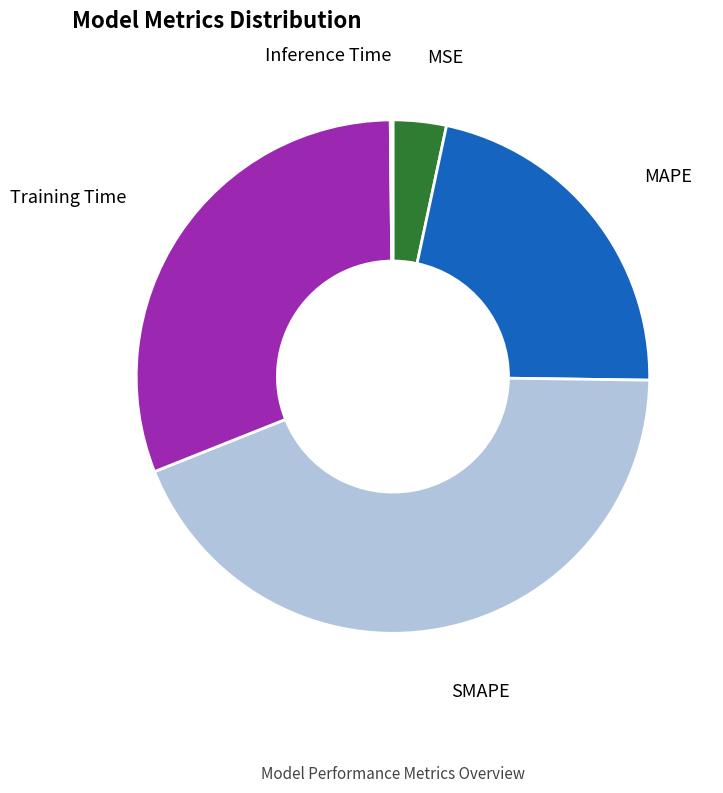

The SMAPE slice represents 44% of the pie. True or false?

True